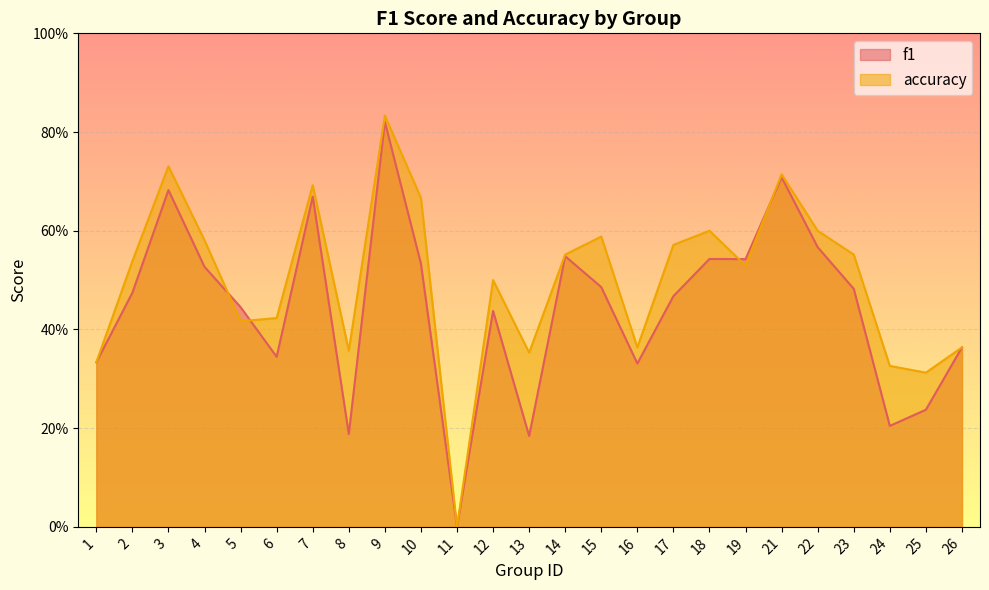

What are all the series names shown in the legend?

f1, accuracy